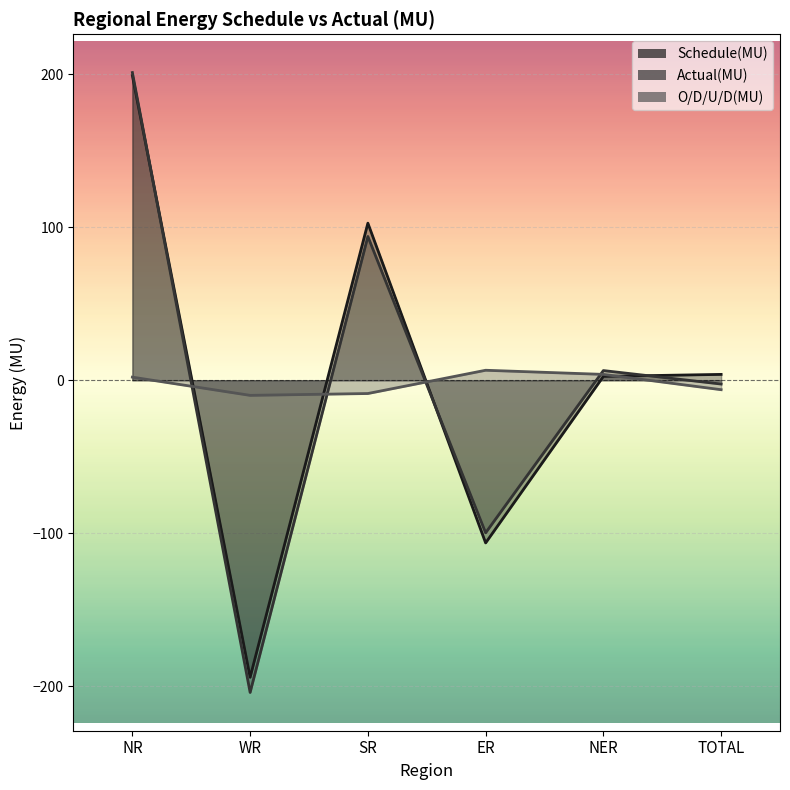

What is the difference between the second highest and minimum values in the O/D/U/D(MU) series?

13.7